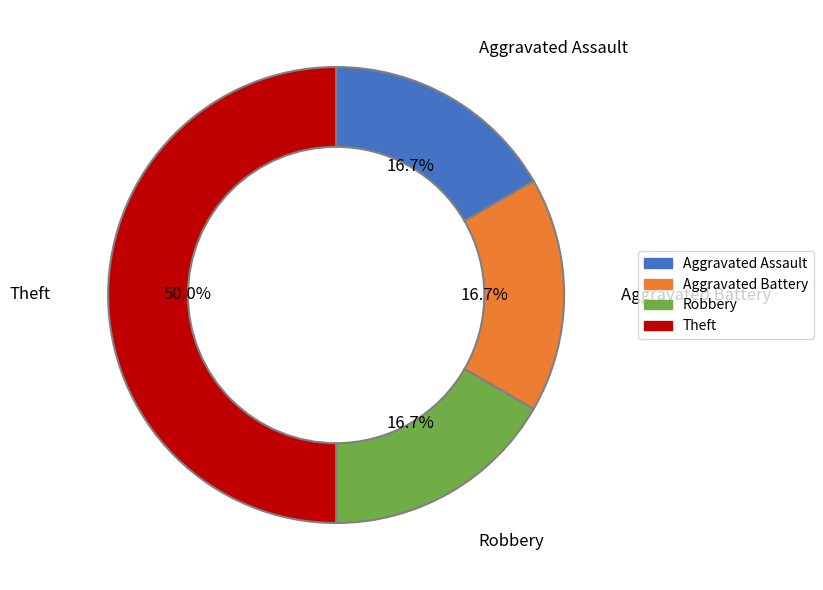

Which category has the biggest portion of the pie?

Theft